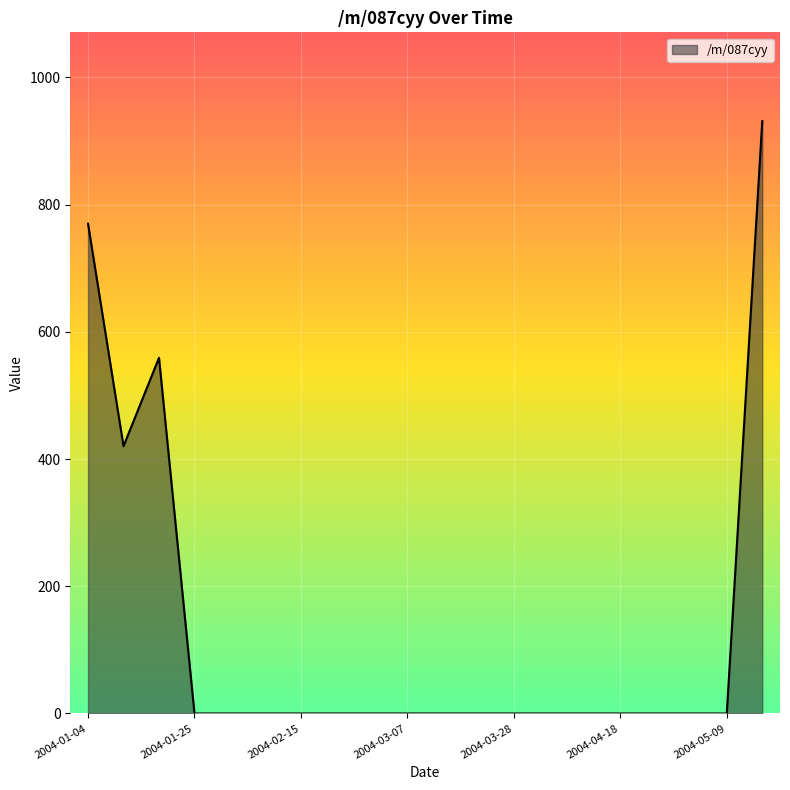

What is the difference between the maximum and minimum values?

931.0